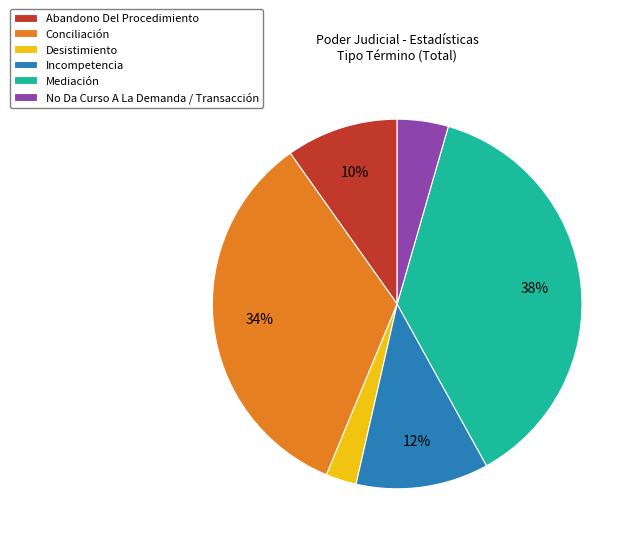

Count the number of slices in the pie.

6